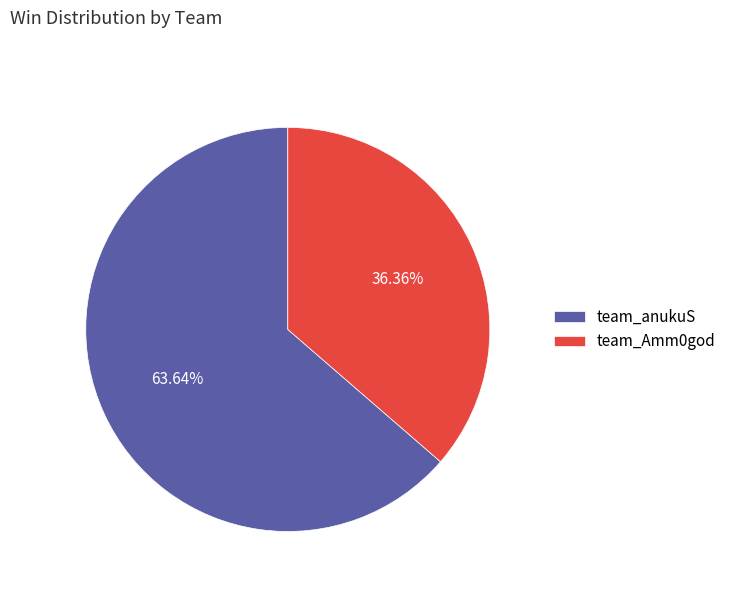

Rank the categories by value from lowest to highest.

team_Amm0god, team_anukuS